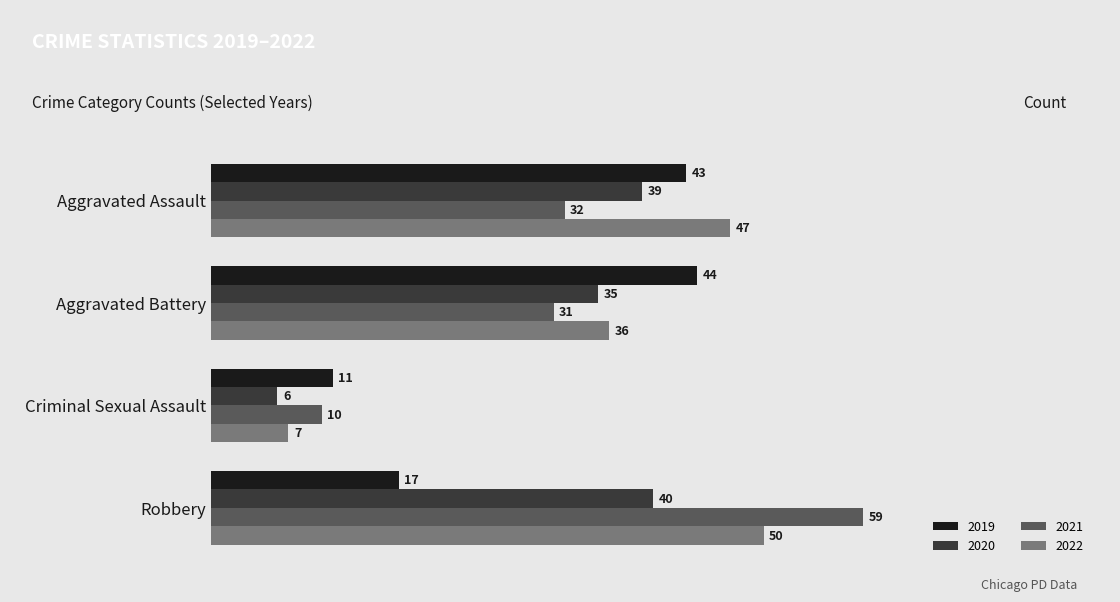

Which series has the largest range (max minus min)?

2021